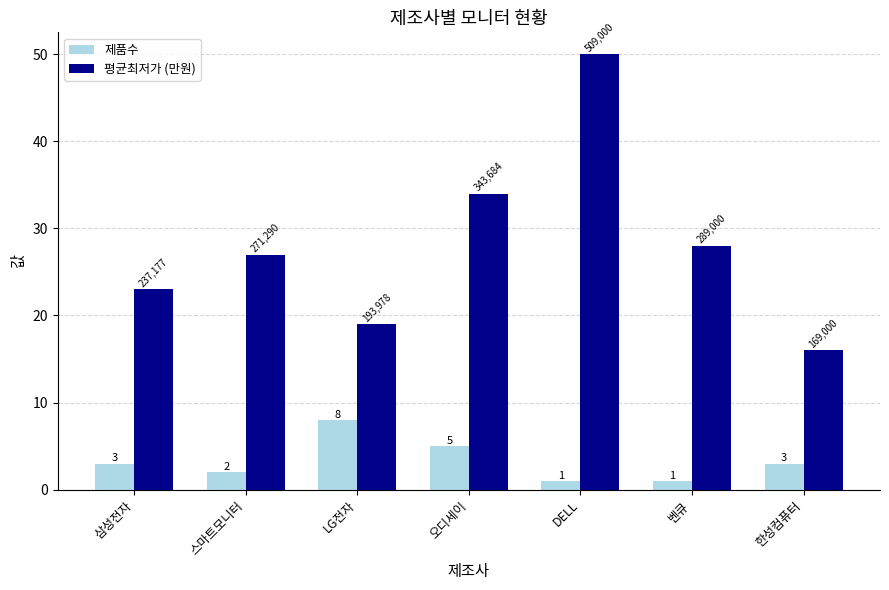

Rank the series by their maximum value, from highest to lowest.

평균최저가 (만원), 제품수